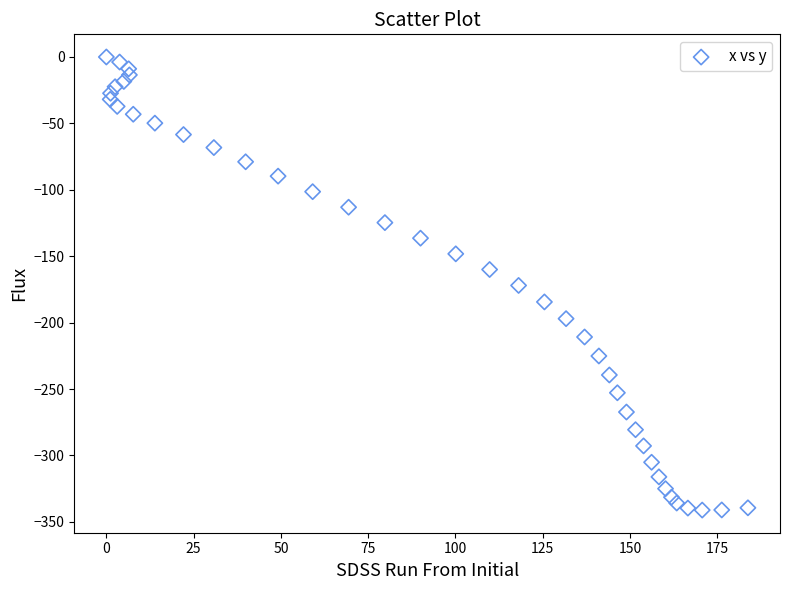

What is the range of Y values (max minus min)?

341.1